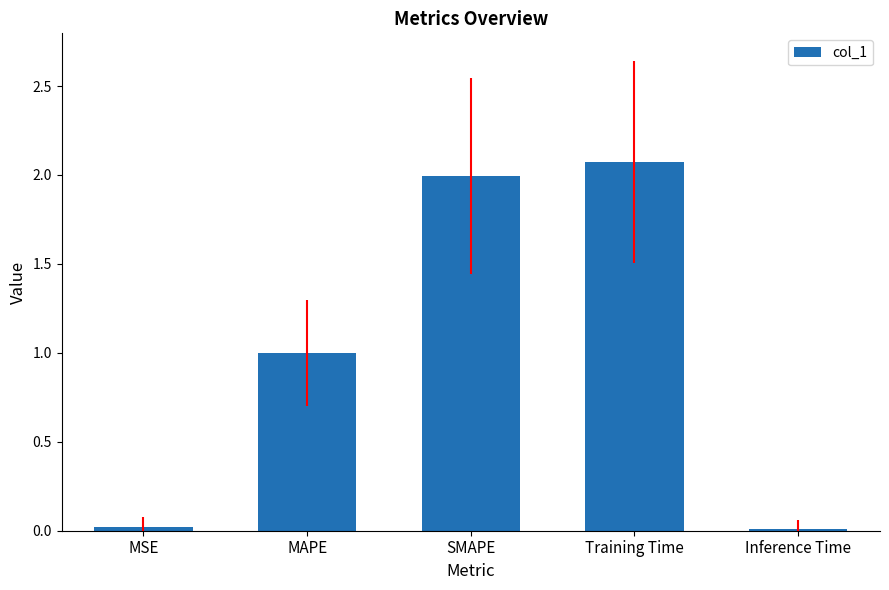

What value does the data have at SMAPE?

2.0